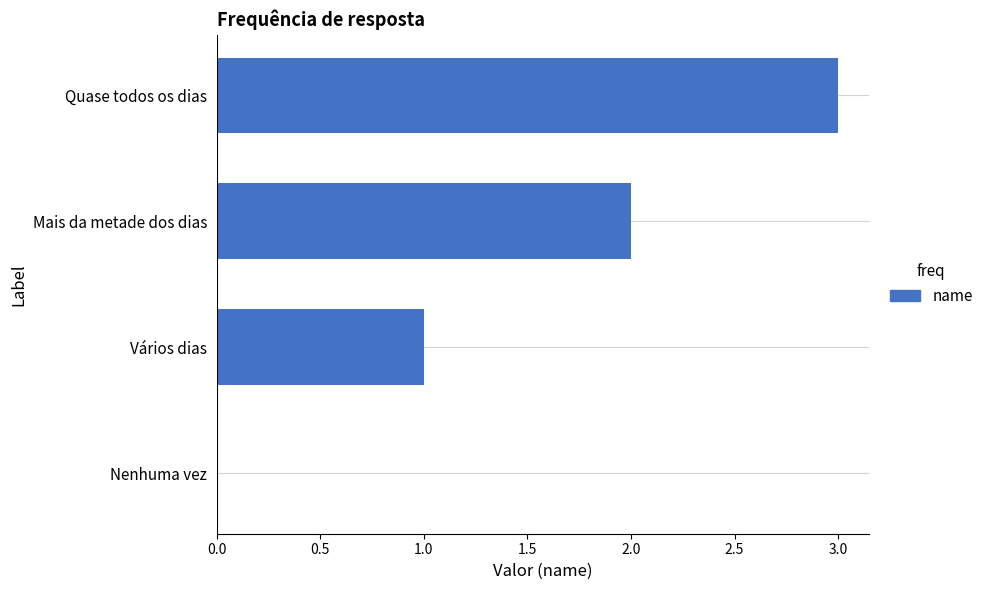

What is the sum of the values at Quase todos os dias and Nenhuma vez?

3